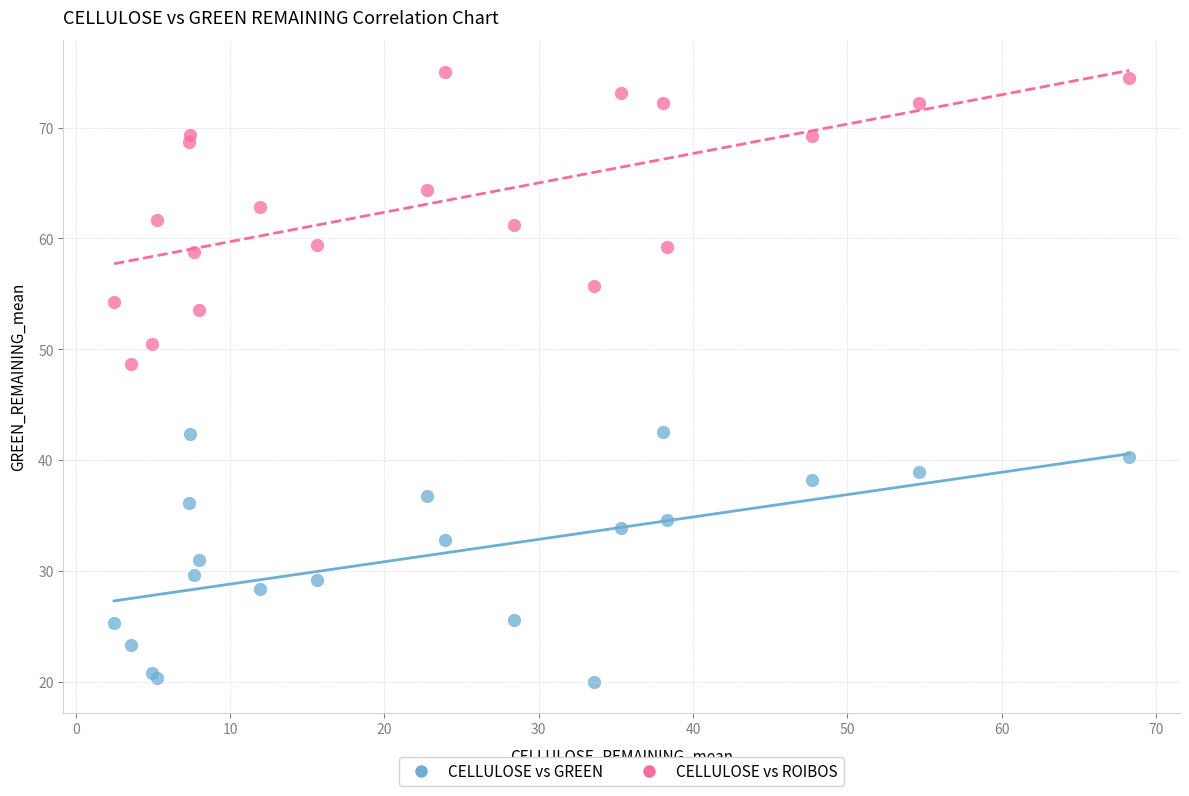

Which series reaches the maximum Y coordinate?

CELLULOSE vs ROIBOS